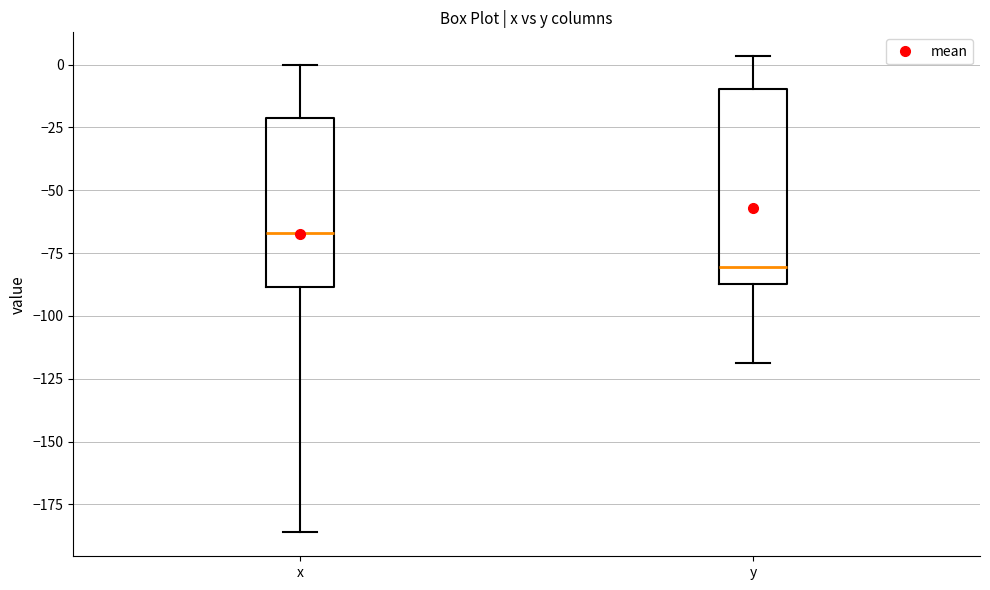

Reading left to right, transcribe this box plot: for each box, give where its median line is, the range the box spans, and where its two whiskers end, as read against the y-axis. The values are not printed on the chart, so give them approximately, as read against the axis.

x: median -65, box -90 to -20, whiskers -185 to 0
y: median -80, box -85 to -10, whiskers -120 to 5